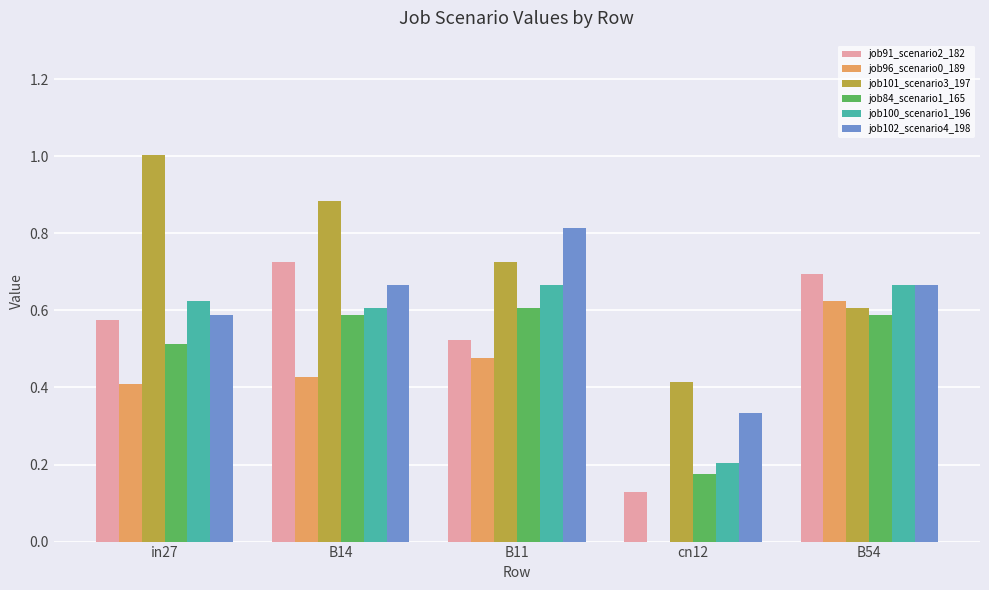

Which category has the highest value in the job101_scenario3_197 series?

in27